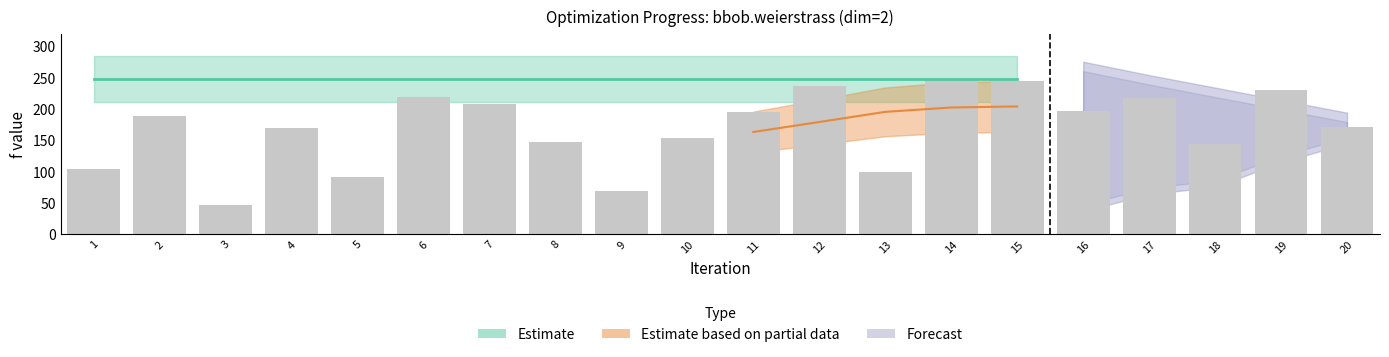

Reading left to right, list all the values displayed in this chart.

104.3	188.1	46.0	169.5	91.7	219.3	207.2	147.7	68.0	153.8	195.6	236.1	99.3	247.4	244.8	197.0	217.5	143.0	230.4	171.4